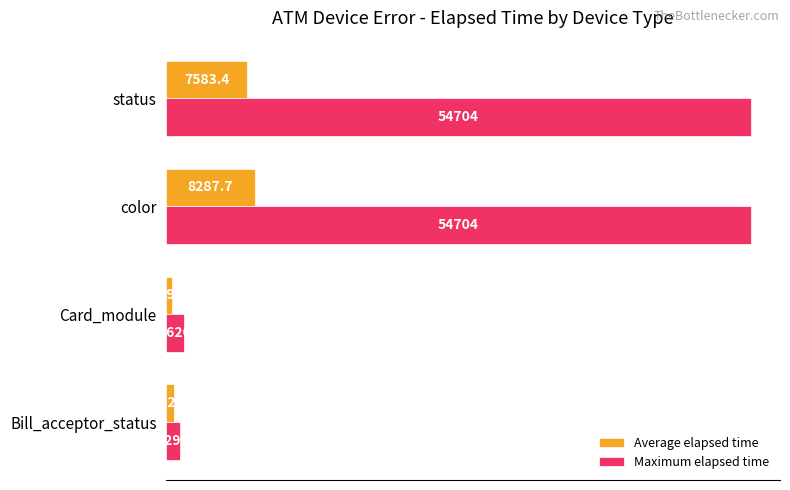

At how many categories does at least one series exceed 20002?

2